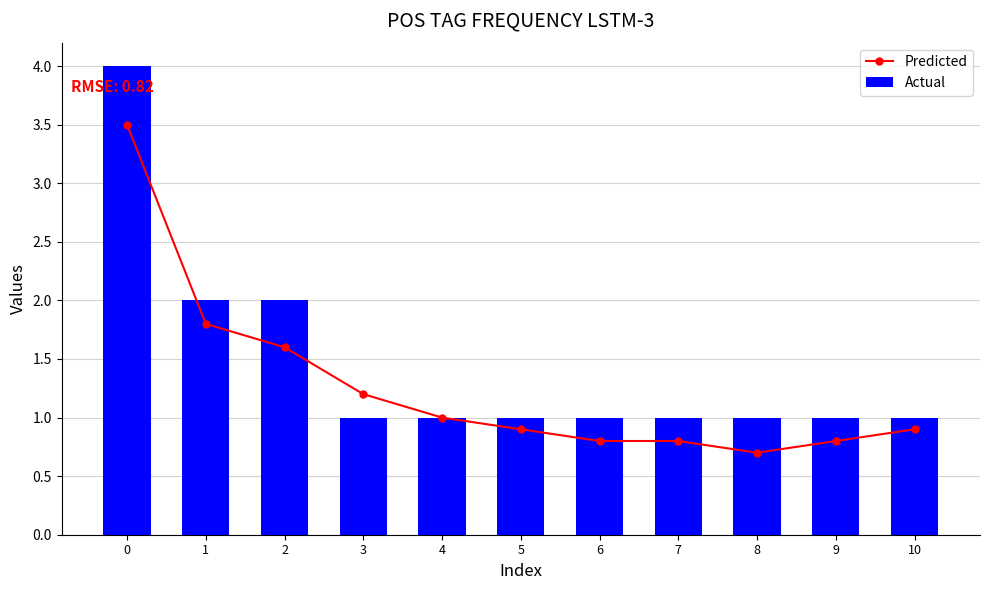

What are all the series names shown in the legend?

Predicted, Actual